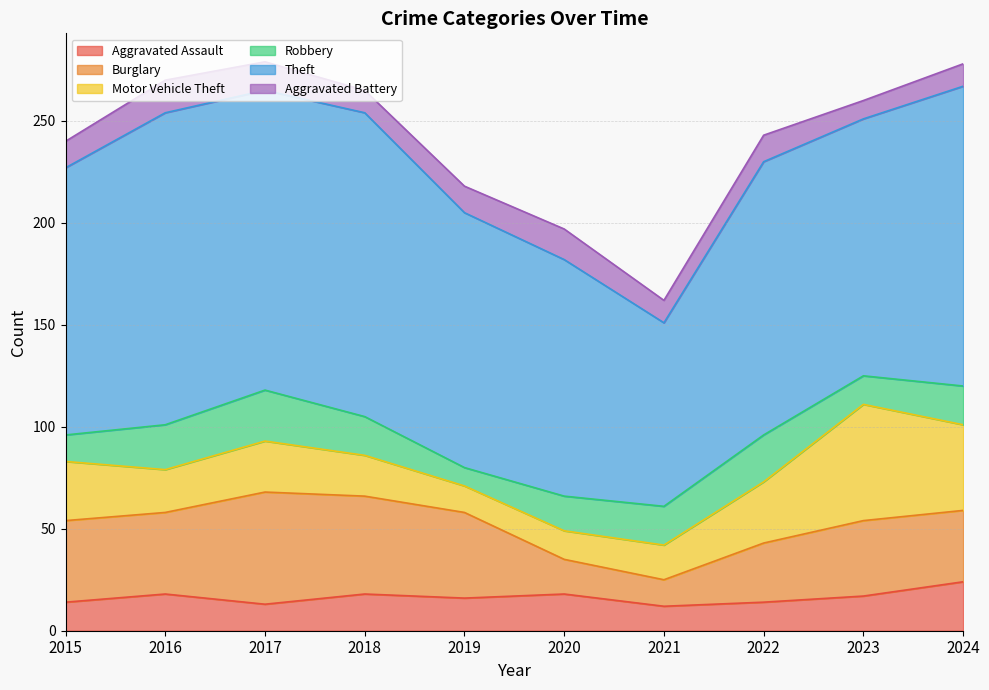

What is the smallest value displayed?

9